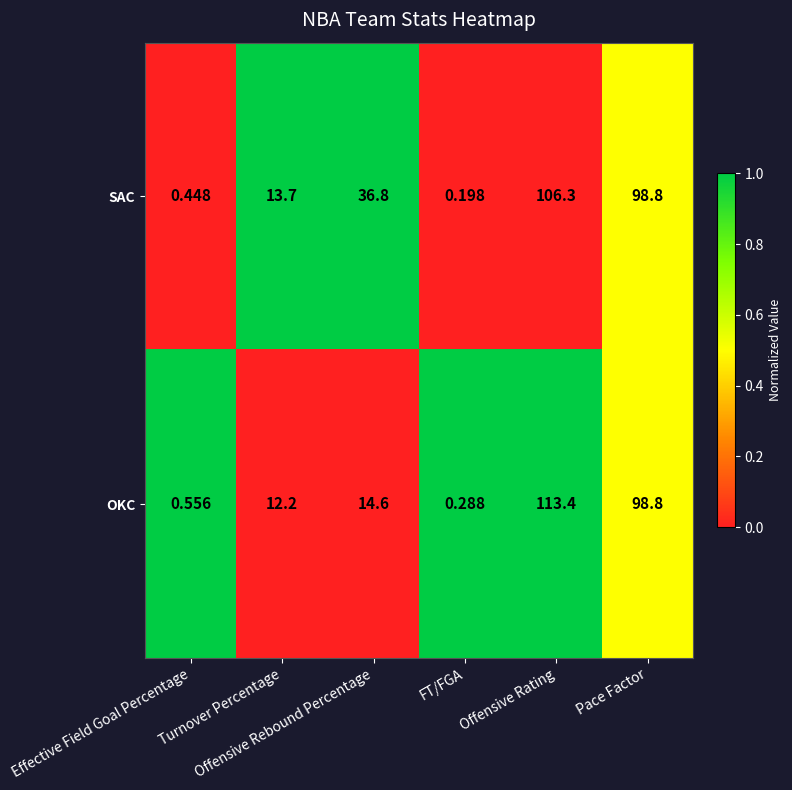

Which series has the widest spread of values?

OKC